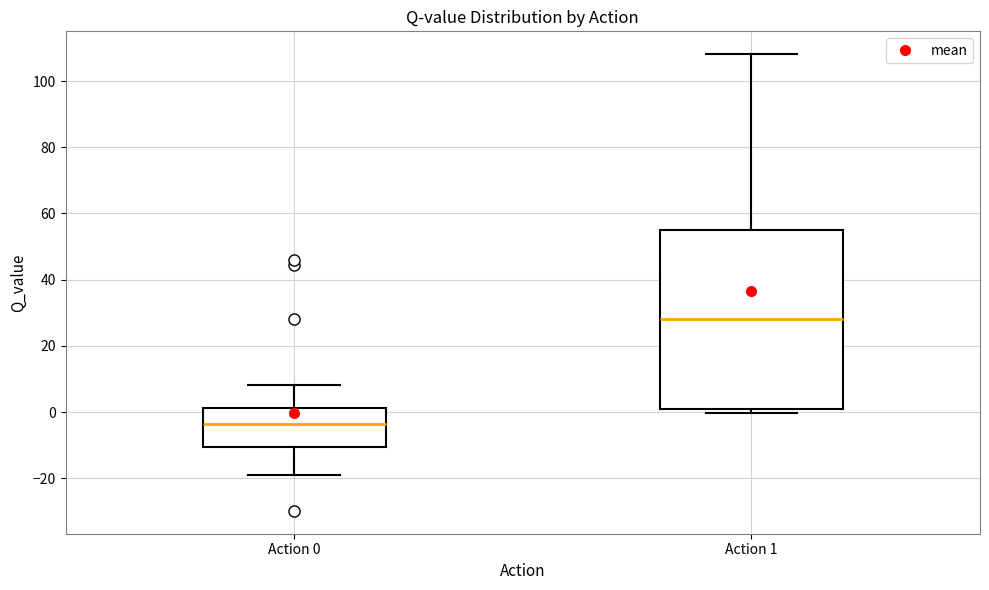

Reading left to right, read every box against the y-axis: the position of its median line, the range the box covers, and the ends of its whiskers. The values are not printed on the chart, so give them approximately, as read against the axis.

Action 0: median -4, box -10 to 2, whiskers -20 to 8
Action 1: median 28, box 2 to 56, whiskers 0 to 108